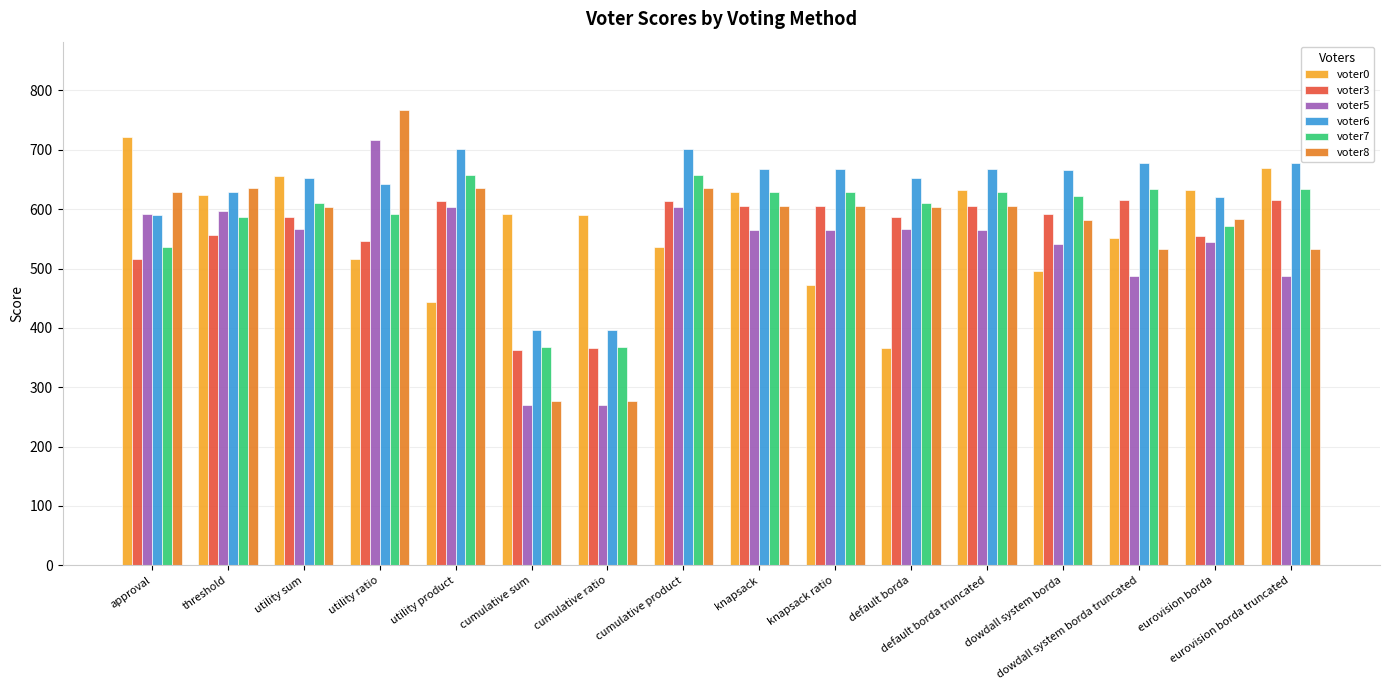

What is the difference between the voter7 values at threshold and knapsack ratio?

42